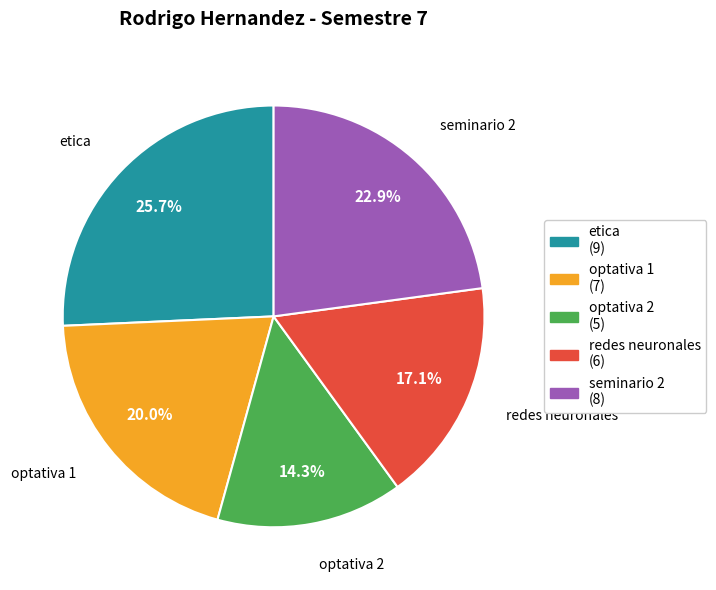

To the nearest percent, what percentage of the pie is etica?

26%